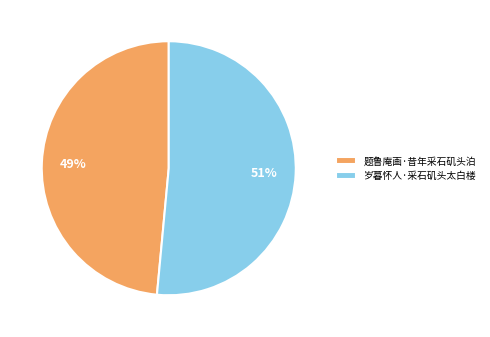

Is it true that 岁暮怀人·采石矶头太白楼 is 51% of the pie?

True